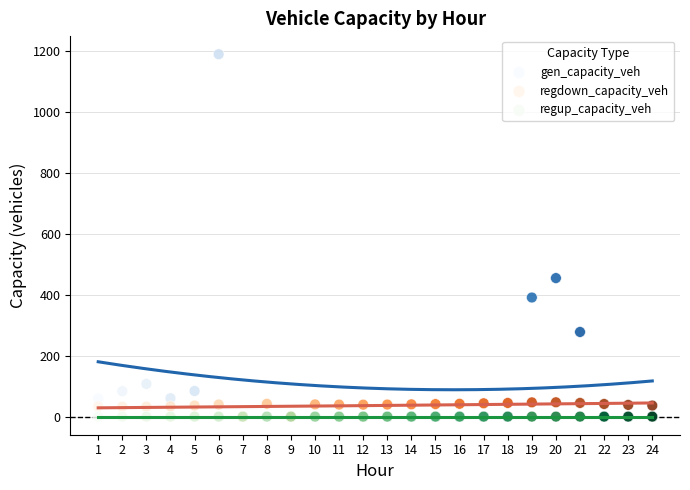

Across all series, what Y value is closest to 593?

454.0